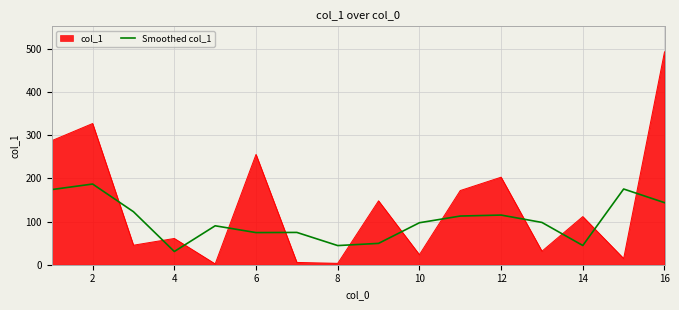

After their last crossing, which series has the higher values: Smoothed col_1 or col_1?

col_1